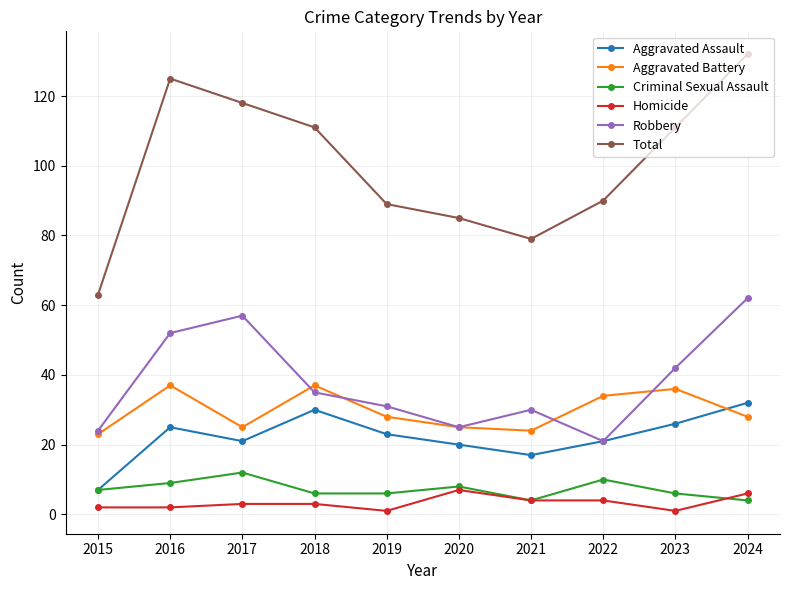

What is the value of the Homicide point at the 9th from the left?

1